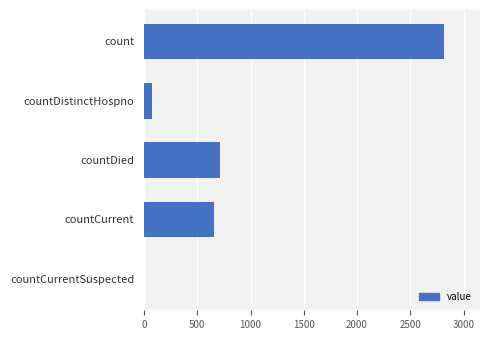

Reading top to bottom, extract all data points from this chart.

count=2816	countDistinctHospno=74	countDied=716	countCurrent=660	countCurrentSuspected=0